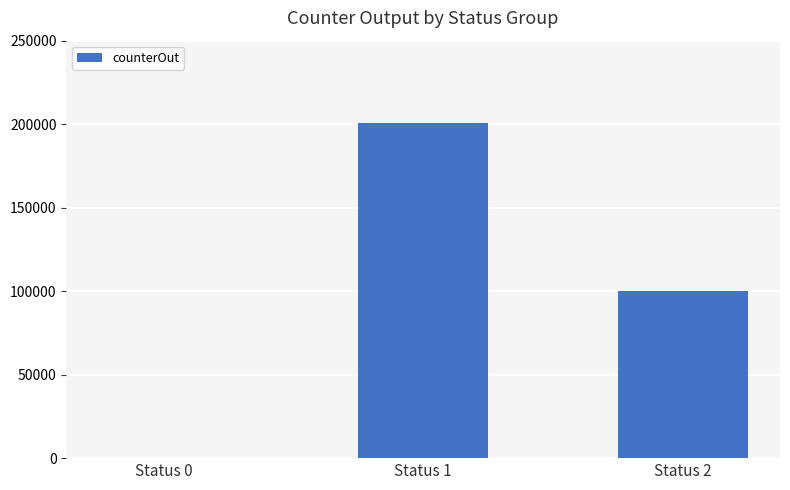

Reading left to right, list all the values displayed in this chart.

Status 0=0	Status 1=200753	Status 2=100000